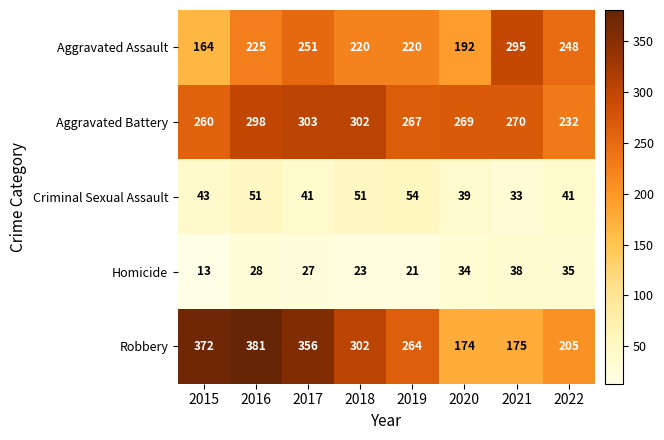

What is the difference between the Criminal Sexual Assault values at 2017 and 2018?

10